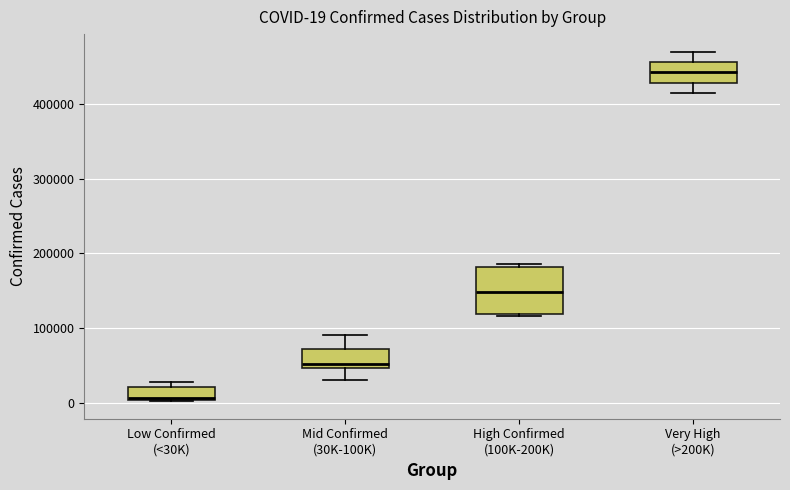

Which box's median line is the lowest?

Low Confirmed (<30K)